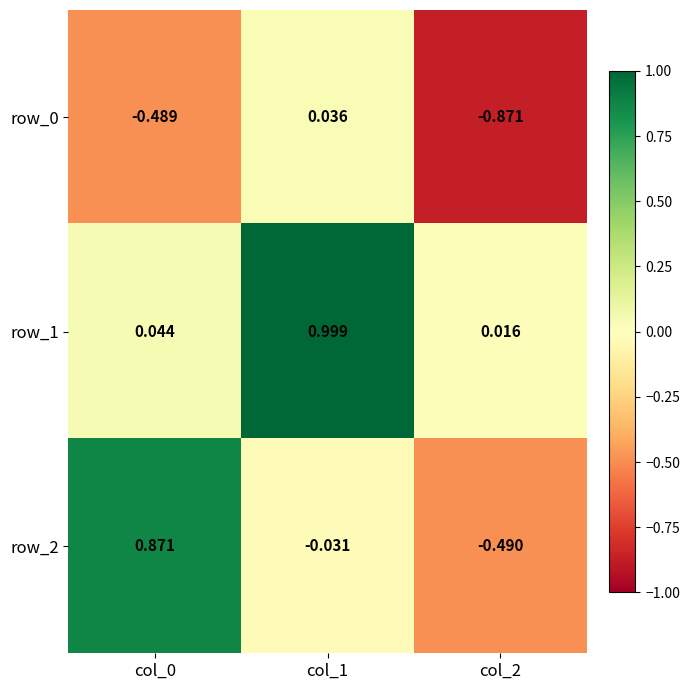

How many negative values does the row_0 series have?

2